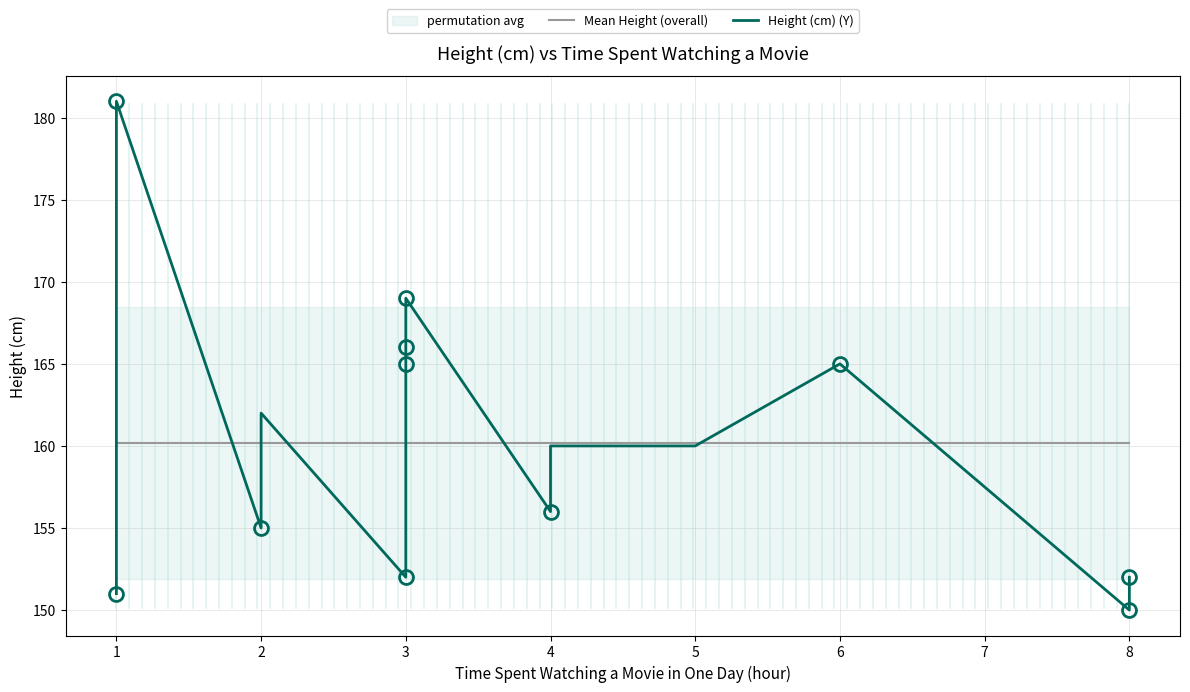

At which category is the sum across all series the highest?

1